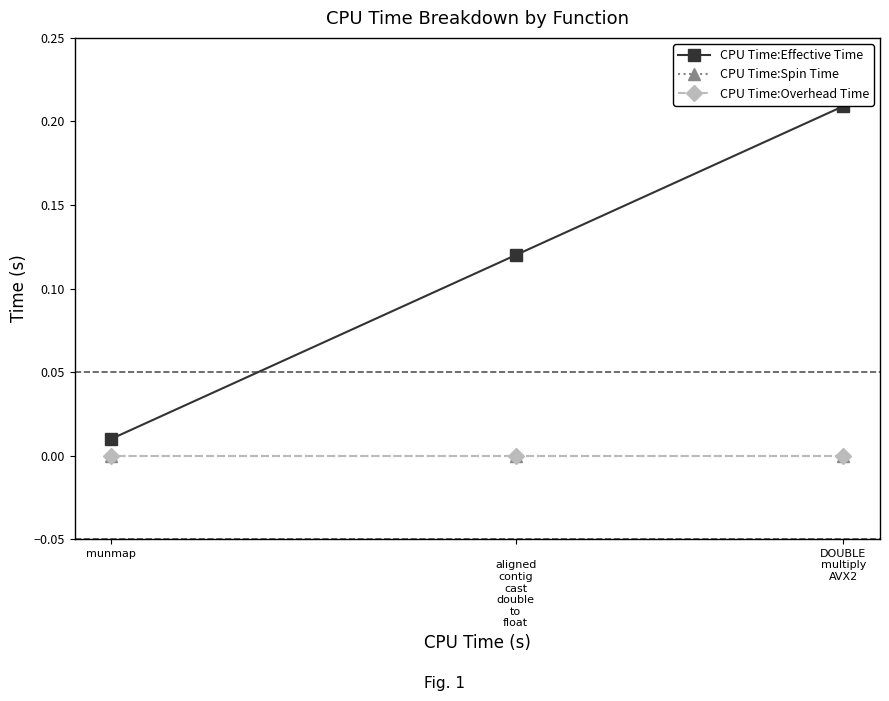

Which series changed the most between DOUBLE
multiply
AVX2 and munmap?

CPU Time:Effective Time